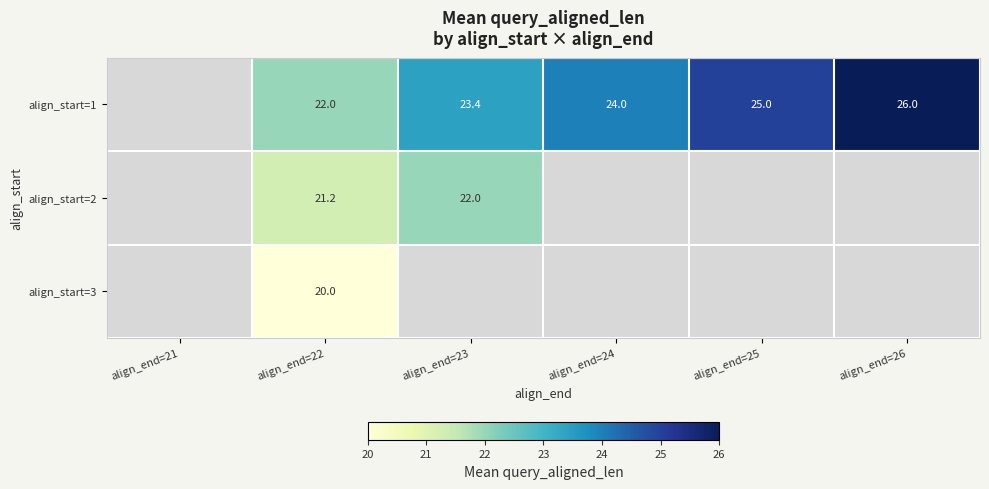

True or false: align_start=2 has a value of 14.5 at align_end=22.

False